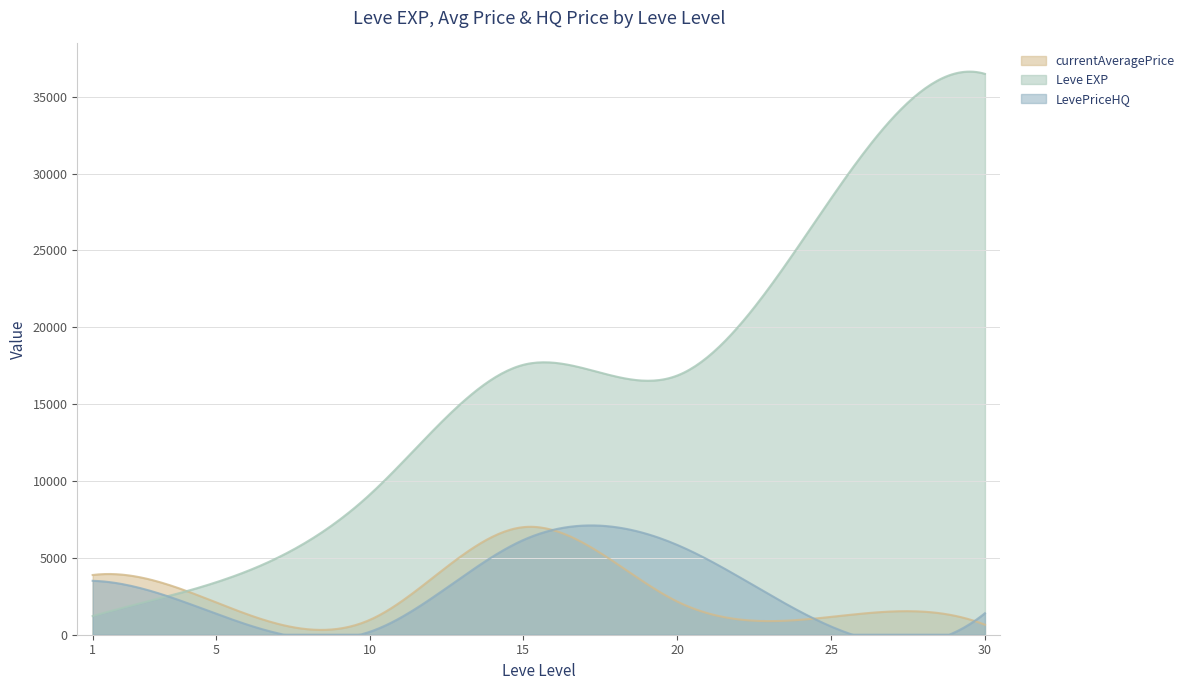

Which series has the largest range (max minus min)?

Leve EXP